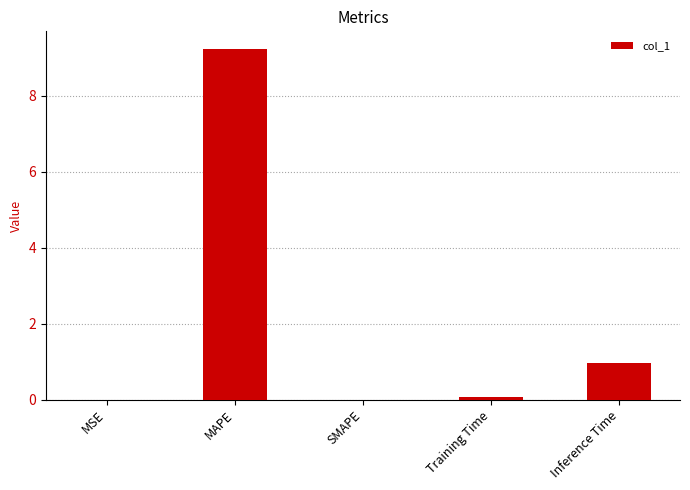

What is the sum of all values?

10.3